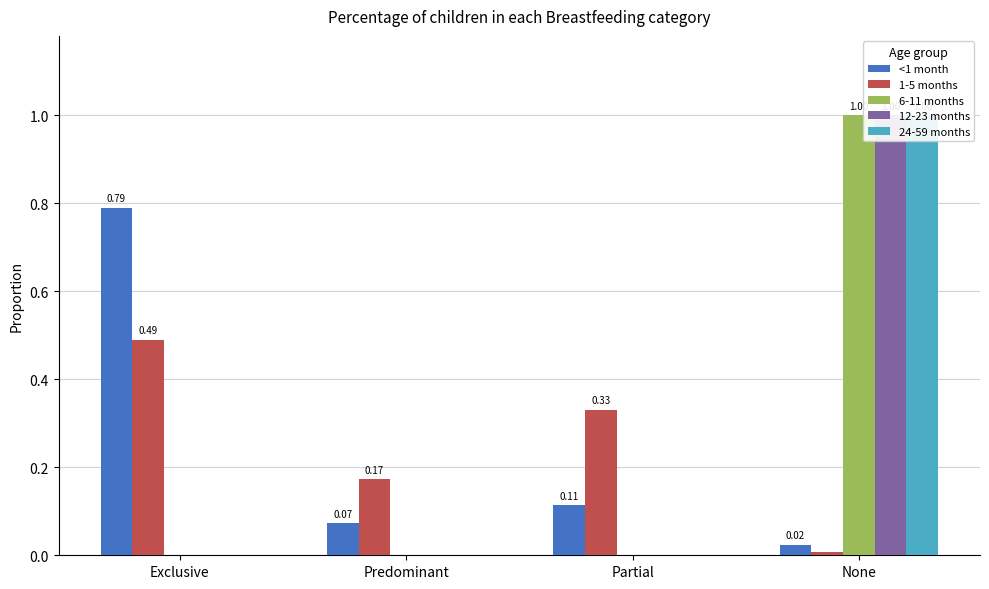

Reading left to right, transcribe all the data shown in this chart.

<1 month: Exclusive=0.8	Predominant=0.1	Partial=0.1	None=0.0
1-5 months: Exclusive=0.5	Predominant=0.2	Partial=0.3	None=0.0
6-11 months: Exclusive=0.0	Predominant=0.0	Partial=0.0	None=1.0
12-23 months: Exclusive=0.0	Predominant=0.0	Partial=0.0	None=1.0
24-59 months: Exclusive=0.0	Predominant=0.0	Partial=0.0	None=1.0